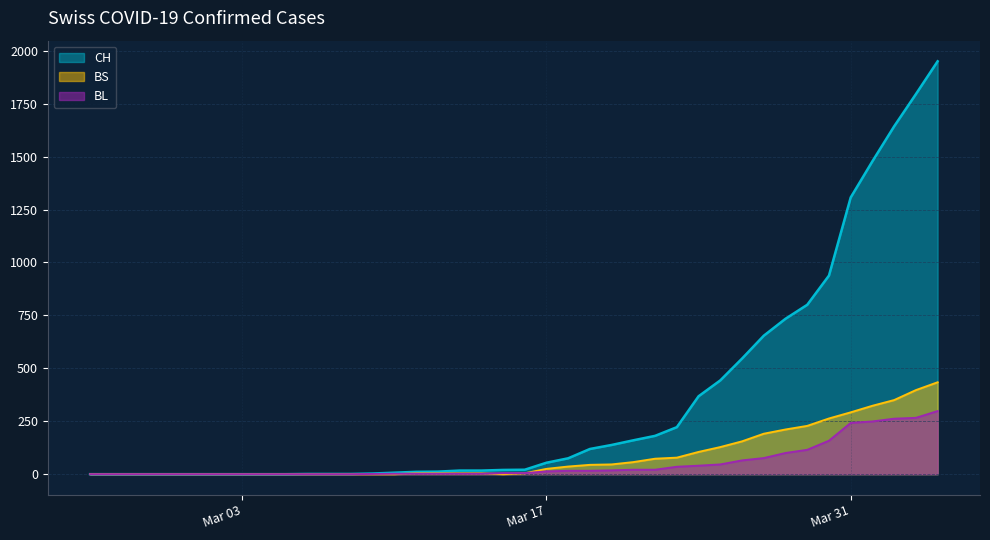

Is it true that CH equals 11 at 2020-03-11?

True